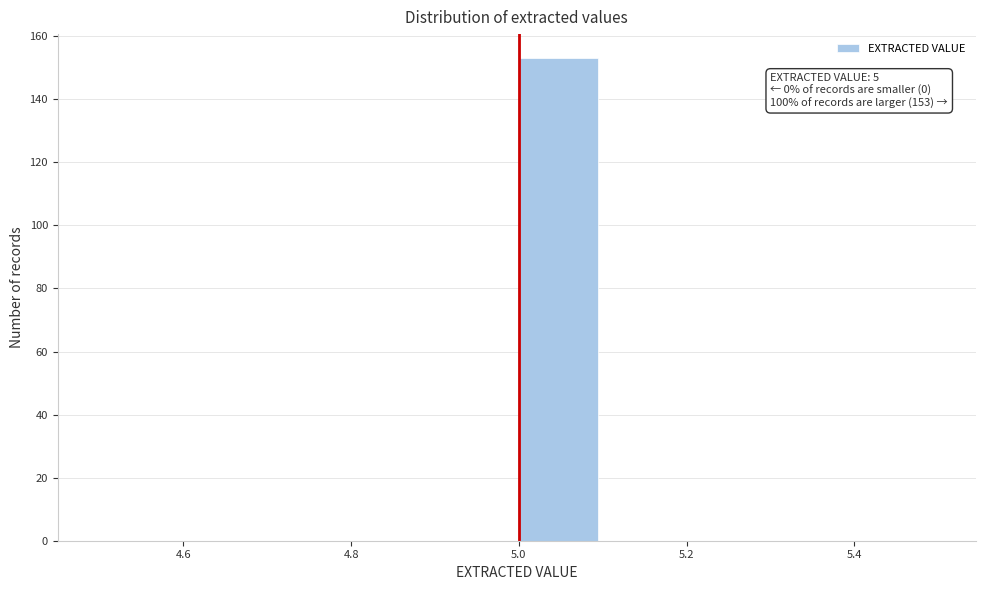

Which range on the x-axis has the tallest bar?

5.0 to 5.1